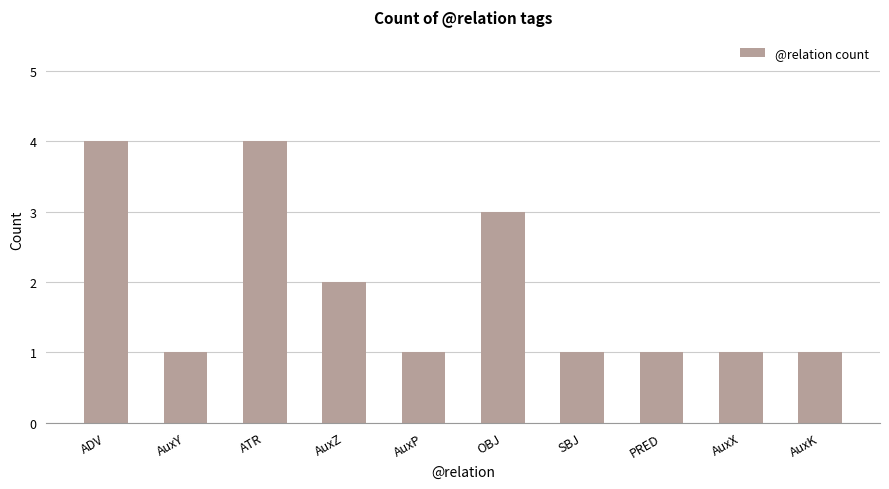

True or false: the data shows 4 at OBJ.

False